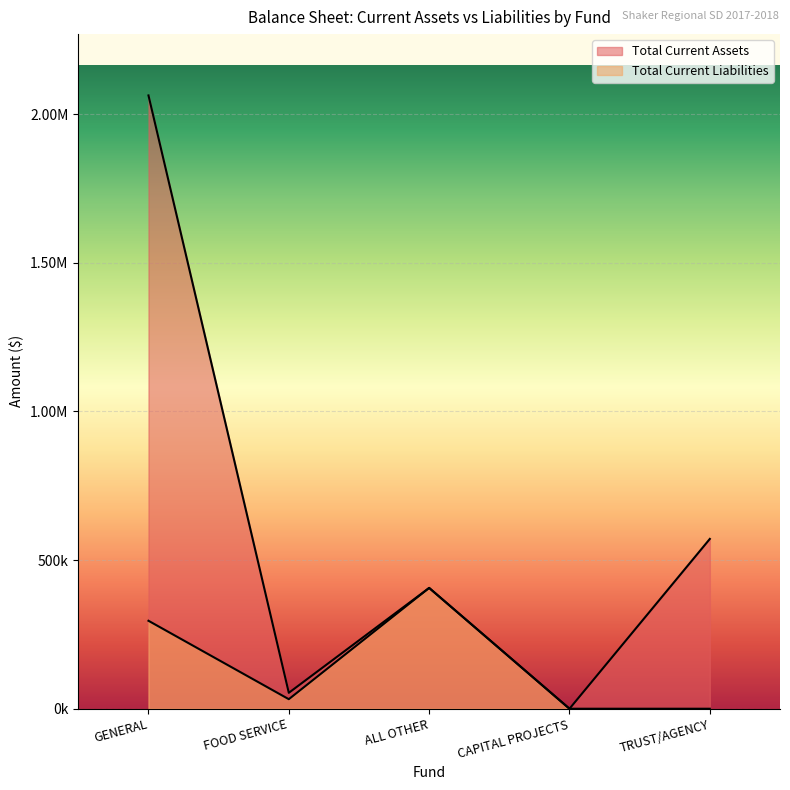

Reading right to left, extract all data points from this chart.

Total Current Assets: 571152.4	0.0	406315.0	53490.7	2062801.5
Total Current Liabilities: 0.0	0.0	406315.0	32059.9	295828.7